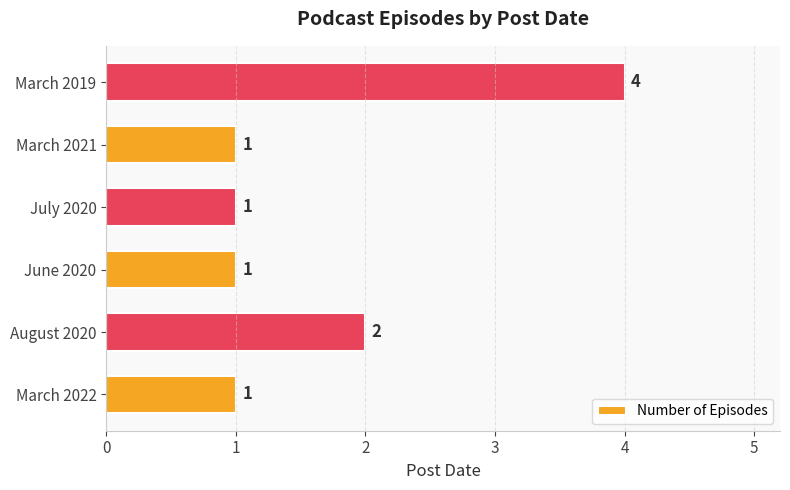

Does the chart contain any negative values?

No